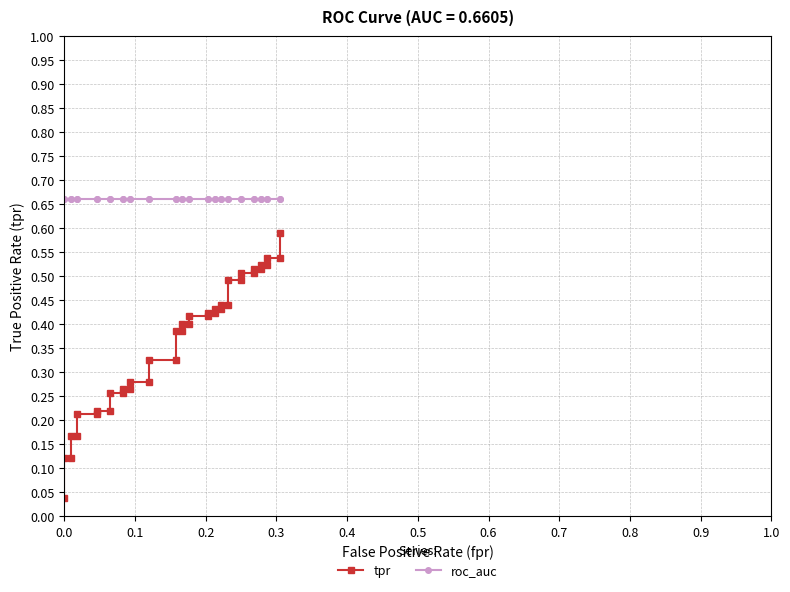

True or false: tpr has a value of 0.1 at 25.

False